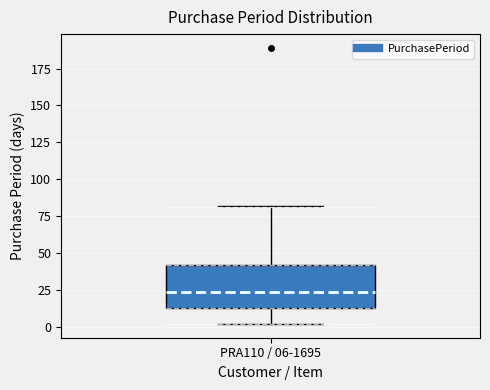

Where does the median line of the box for PRA110 / 06-1695 sit on the y-axis? The values are not printed on the chart, so give them approximately, as read against the axis.

25